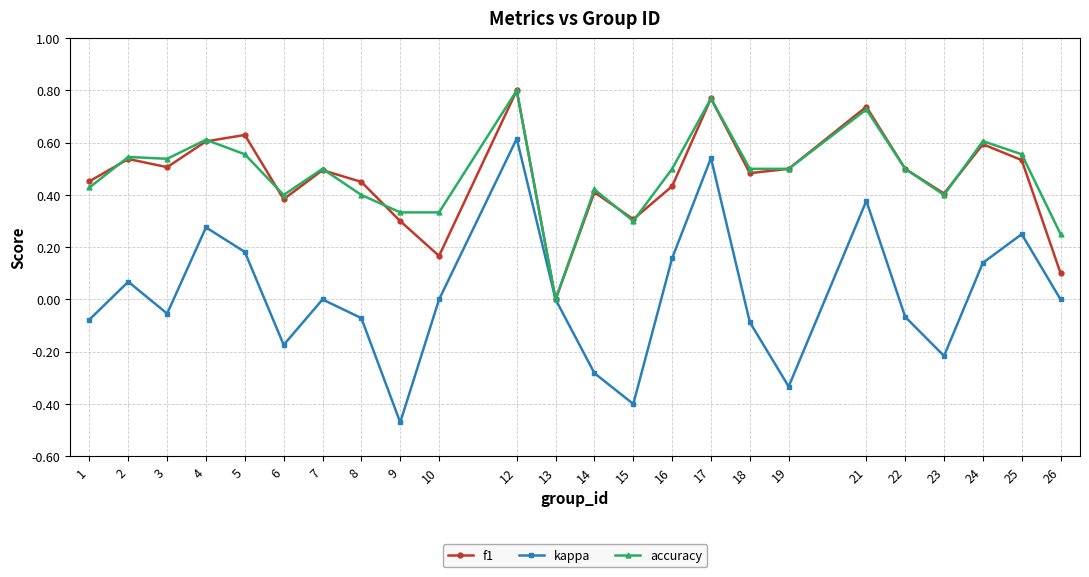

How many series are shown in this chart?

3